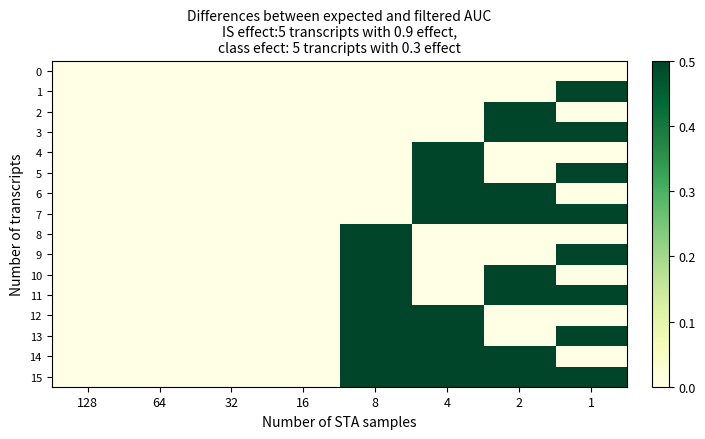

Which category has the lowest value across all series?

128